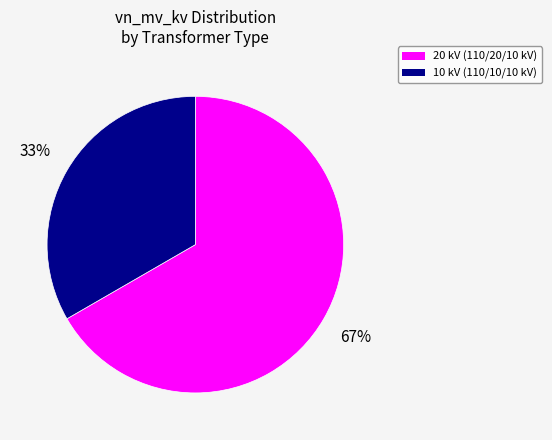

Rank the categories by value from lowest to highest.

10 kV (110/10/10 kV), 20 kV (110/20/10 kV)